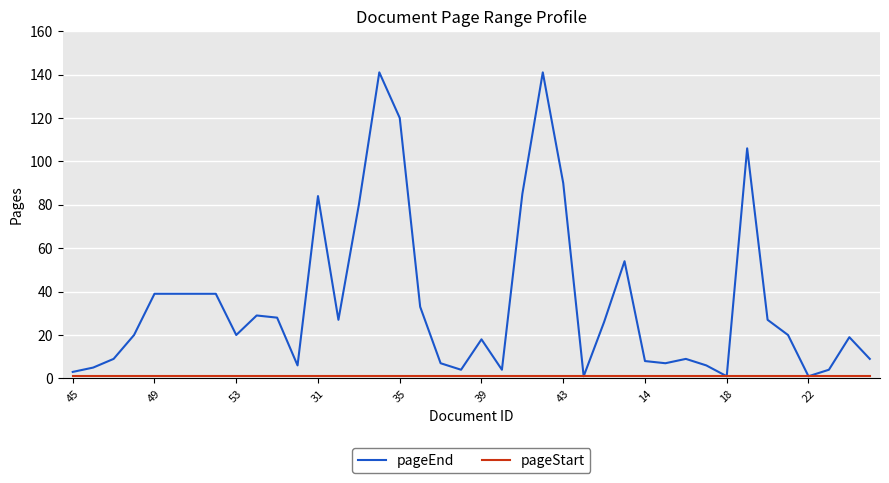

Which series has the widest spread of values?

pageEnd